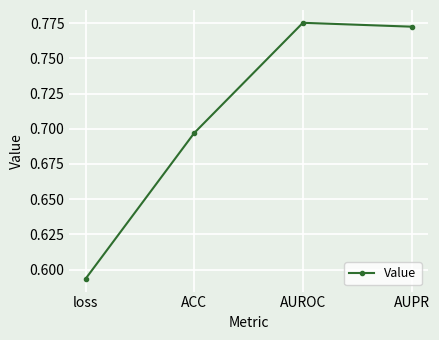

The chart shows a value of 0.3 at AUROC. True or false?

False